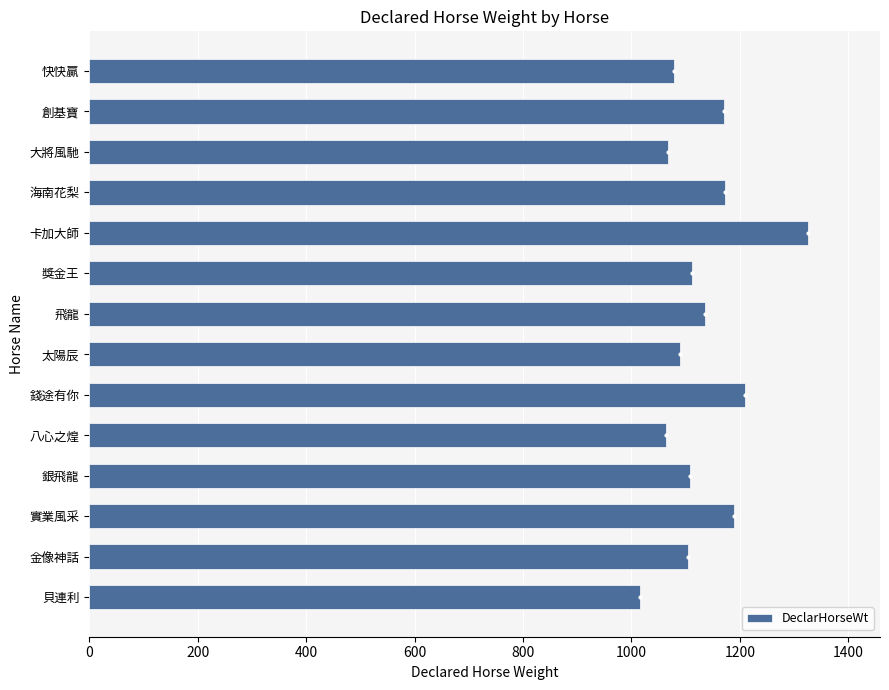

What value does the data have at 貝連利, to the nearest 10?

1020